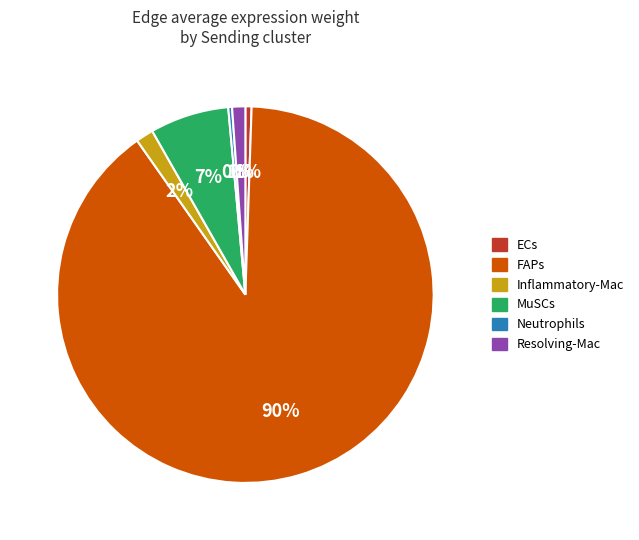

To the nearest percent, what percentage of the pie is Resolving-Mac?

1%